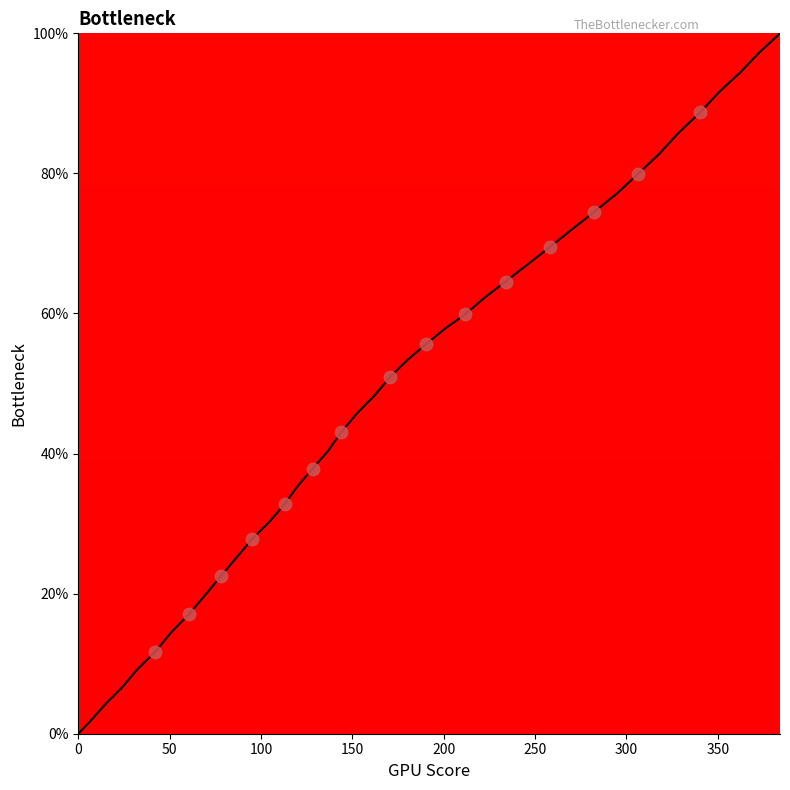

What is the maximum value shown in the chart?

100.0